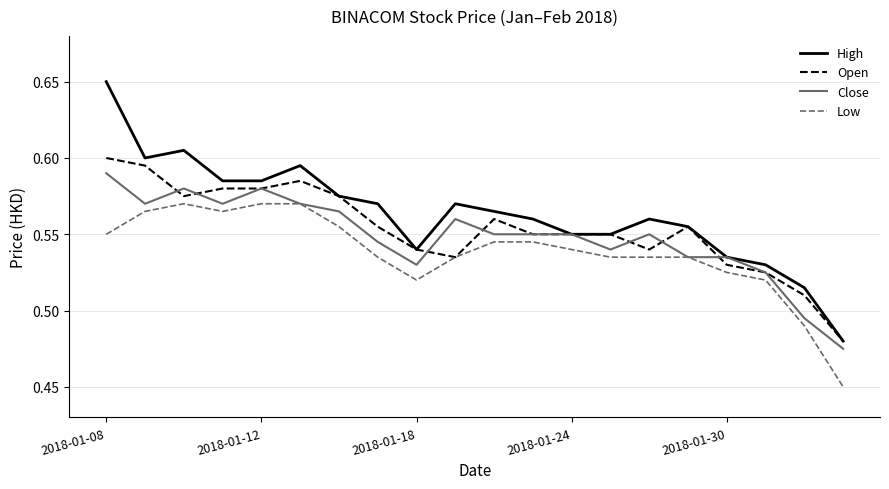

Rank the series by their maximum value, from highest to lowest.

High, Open, Close, Low